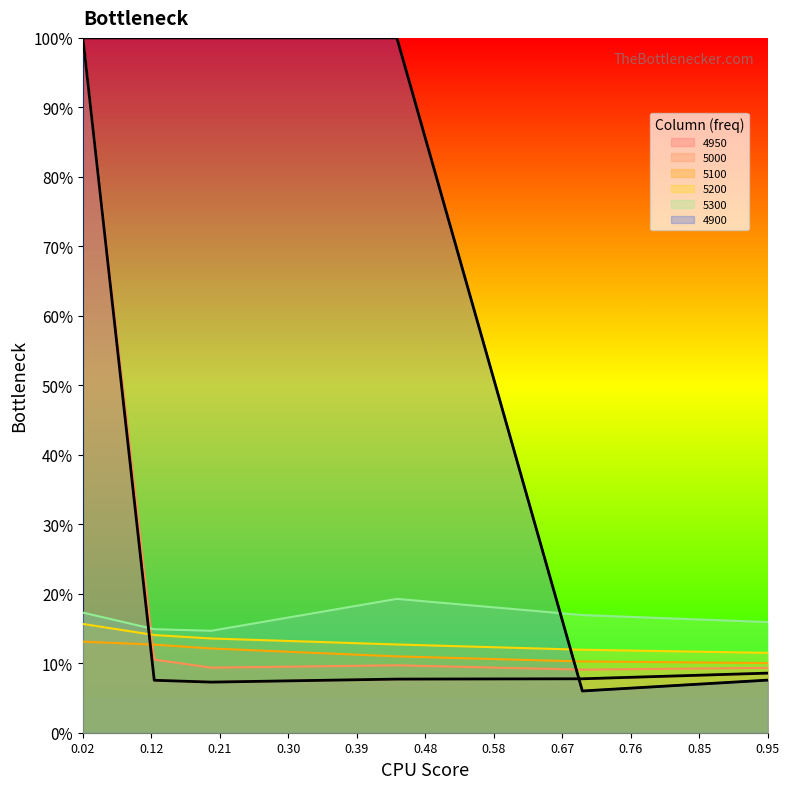

At which label does 4950 reach its peak?

0.02